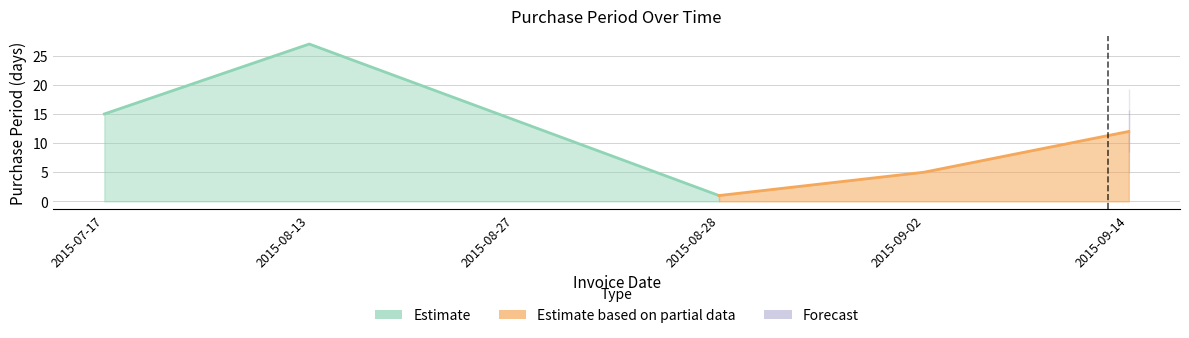

Read the value at 2015-08-27, to the nearest 10.

10